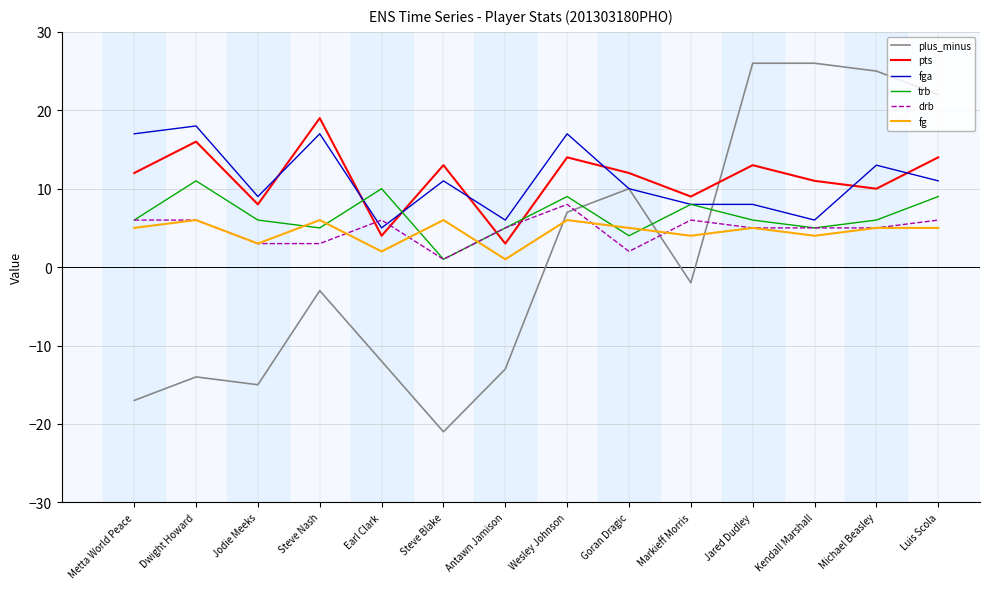

True or false: fga has a value of 5 at Earl Clark.

True